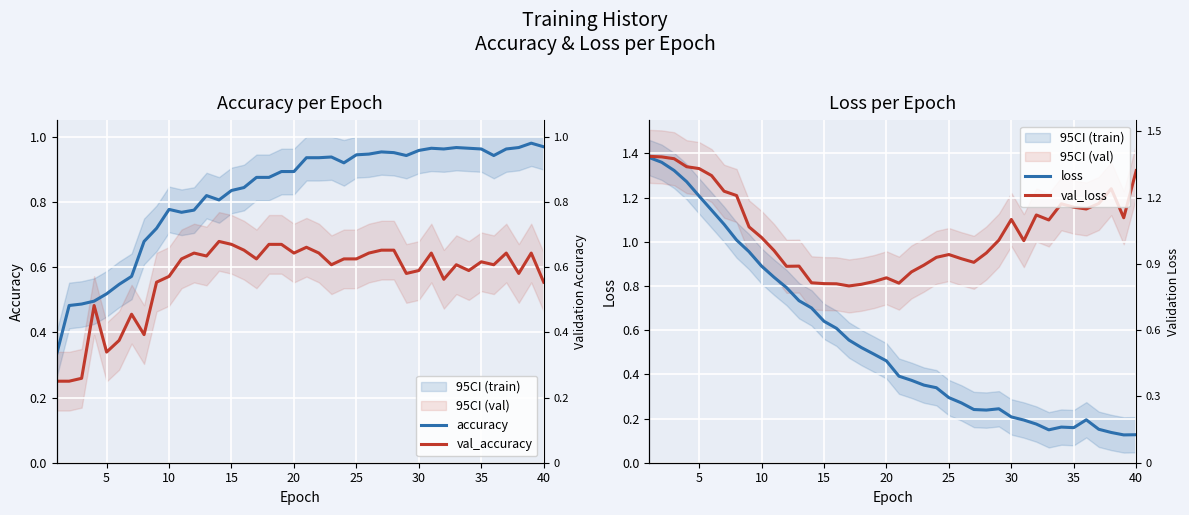

What is the difference between the maximum and minimum values in the accuracy series?

0.6